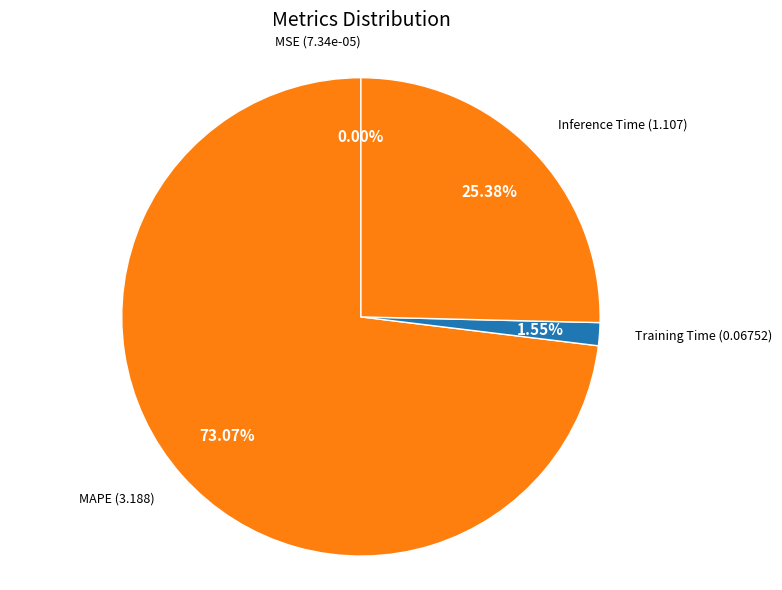

Do MAPE and Training Time together represent more than half of the pie?

Yes